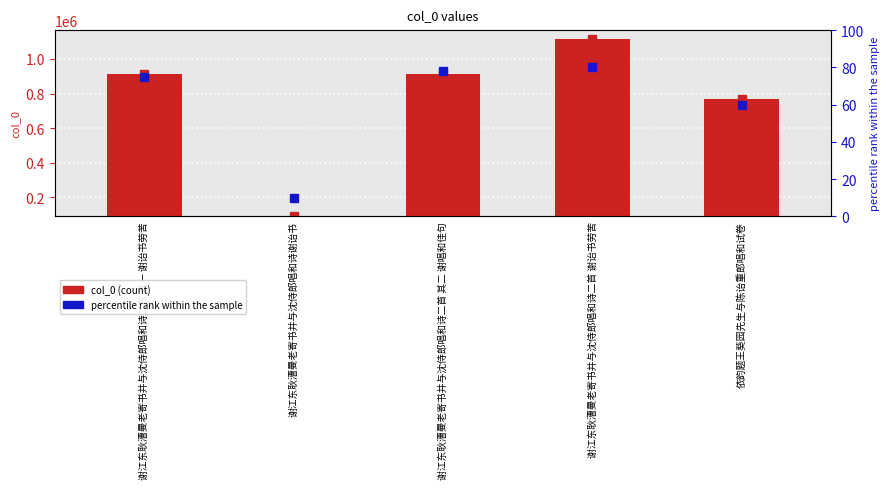

What is the average value?

672335.0